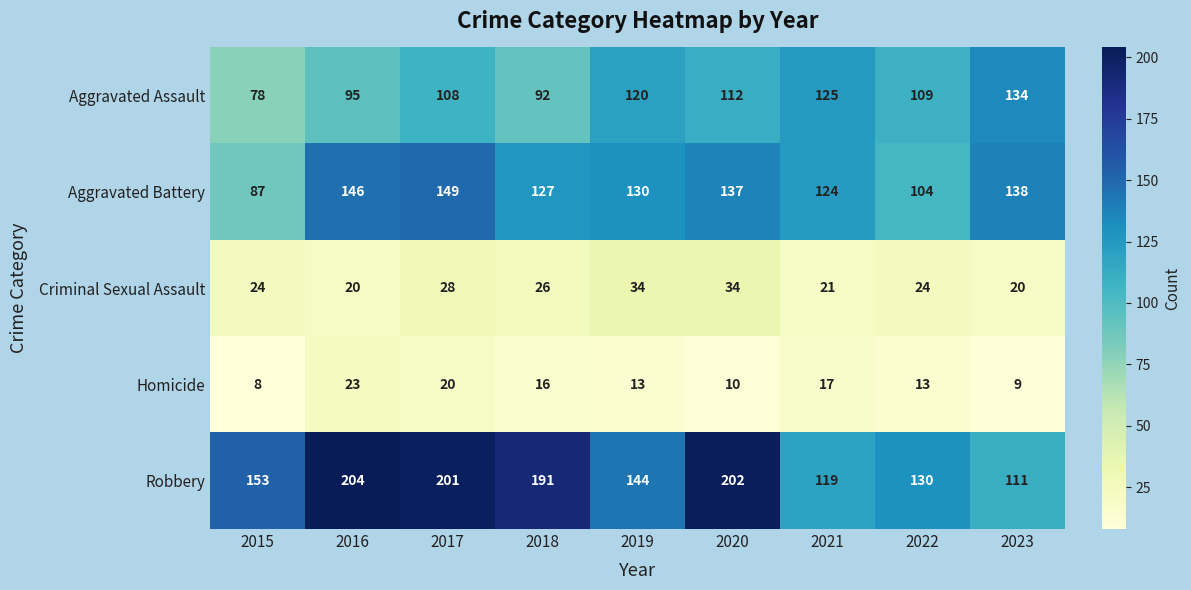

Which series has the largest range (max minus min)?

Robbery